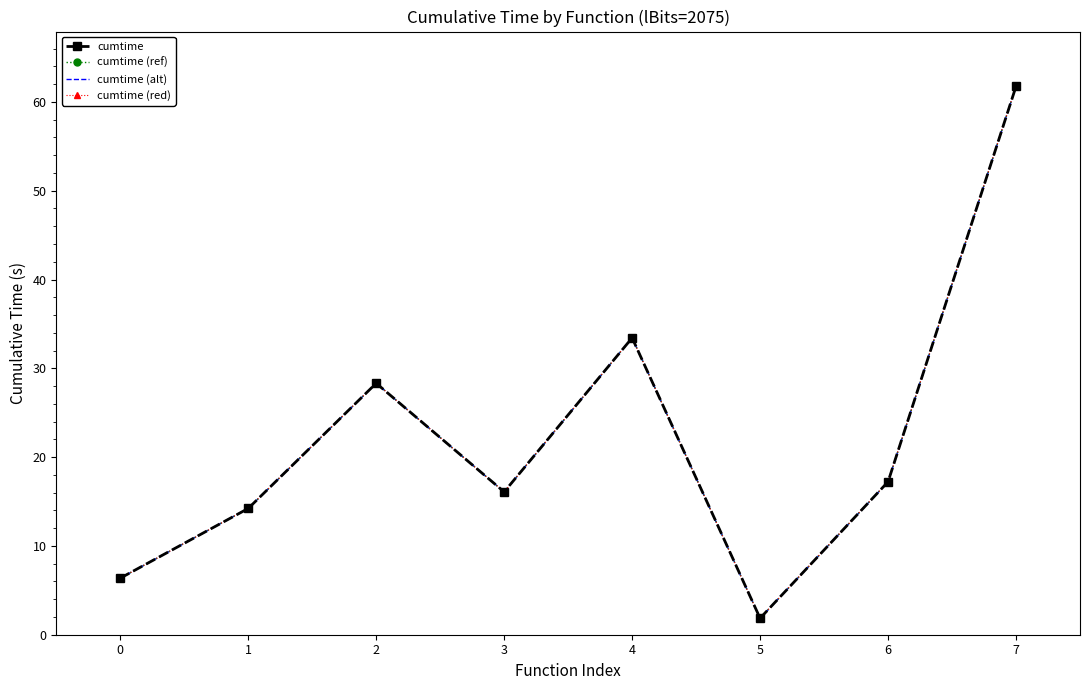

At which label does cumtime (ref) first exceed 17?

2